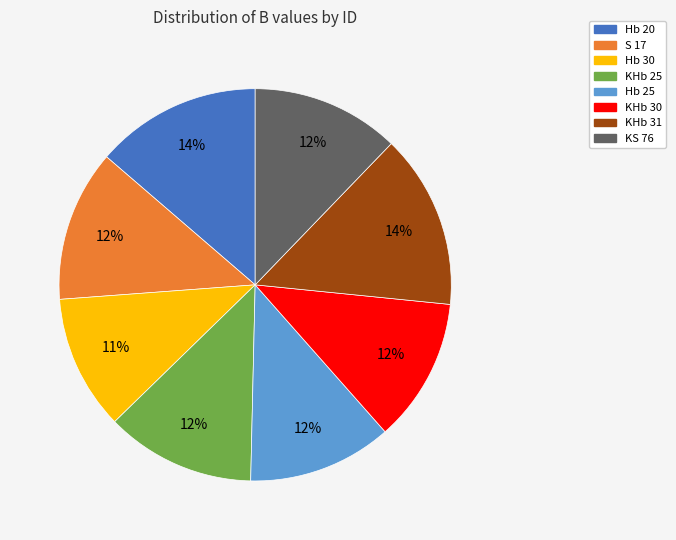

Count the number of slices in the pie.

8